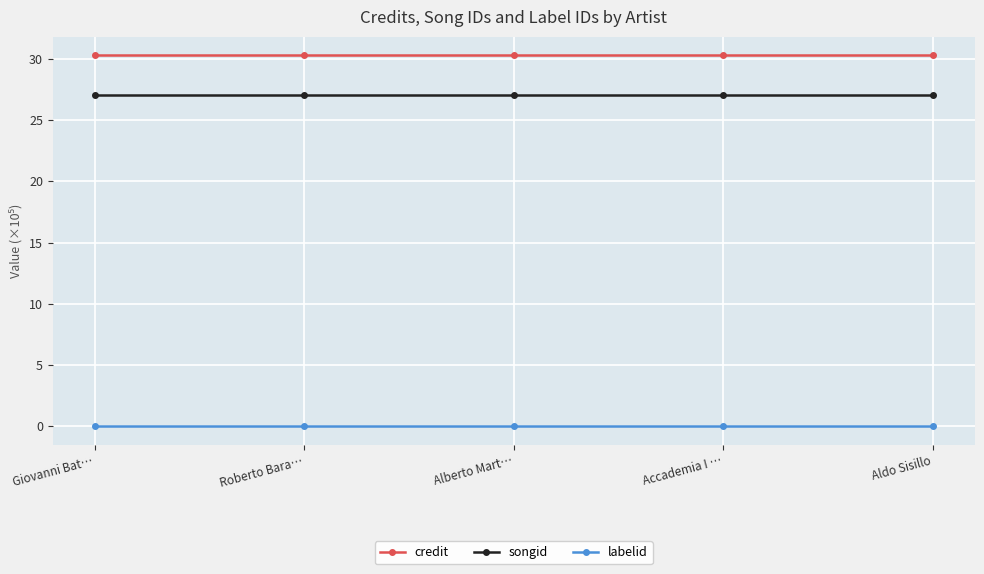

What is the total value across all series at Aldo Sisillo?

57.3